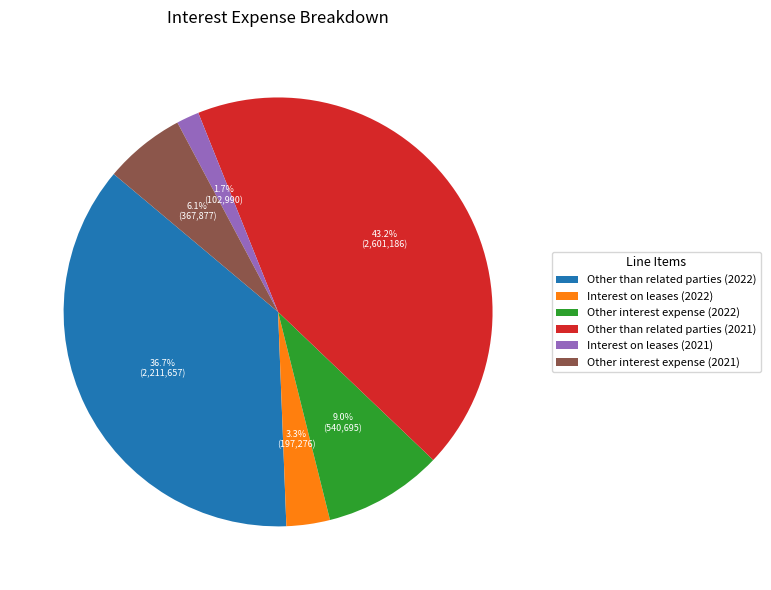

Rank the categories by value from highest to lowest.

Other than related parties (2021), Other than related parties (2022), Other interest expense (2022), Other interest expense (2021), Interest on leases (2022), Interest on leases (2021)